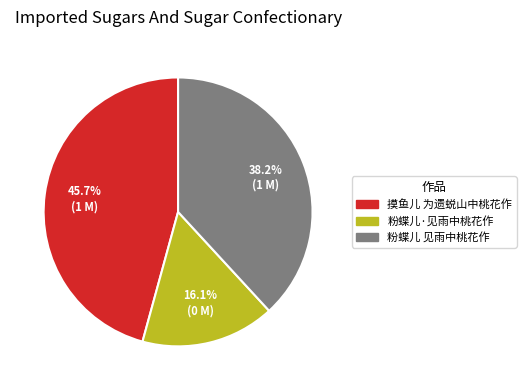

Is there any slice that represents more than half of the pie?

No